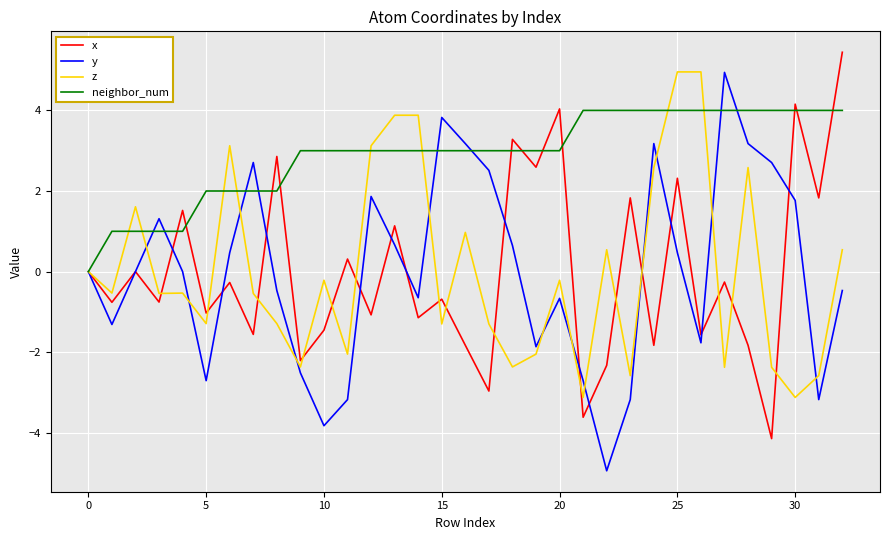

What is the smallest value displayed?

-4.9